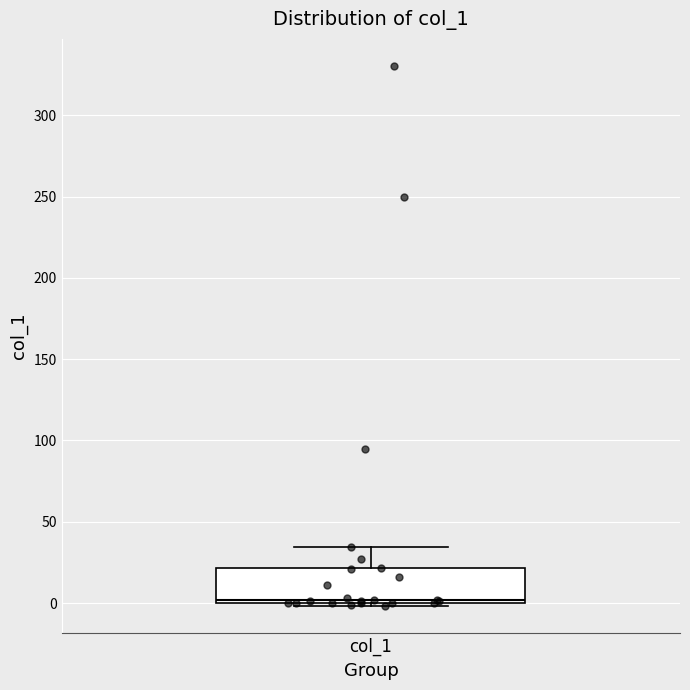

Transcribe this box plot: give where the median line is, the range the box spans, and where the two whiskers end, as read against the y-axis. The values are not printed on the chart, so give them approximately, as read against the axis.

median 0 (just above the box's lower edge), box 0 to 20, whiskers 0 (just below the box's lower edge) to 35